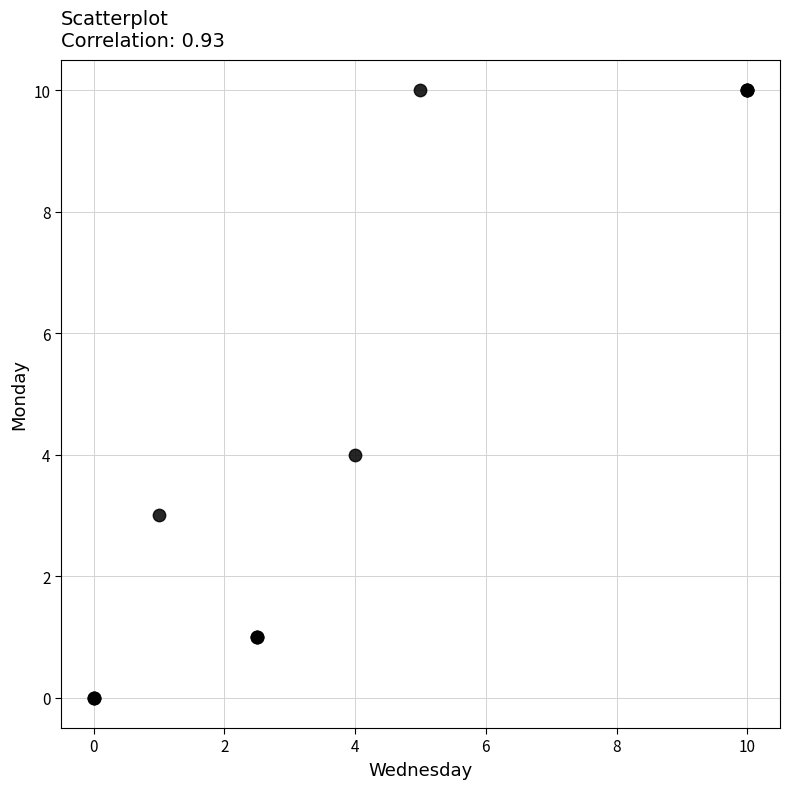

What Y value in the scatter plot is closest to 5?

4